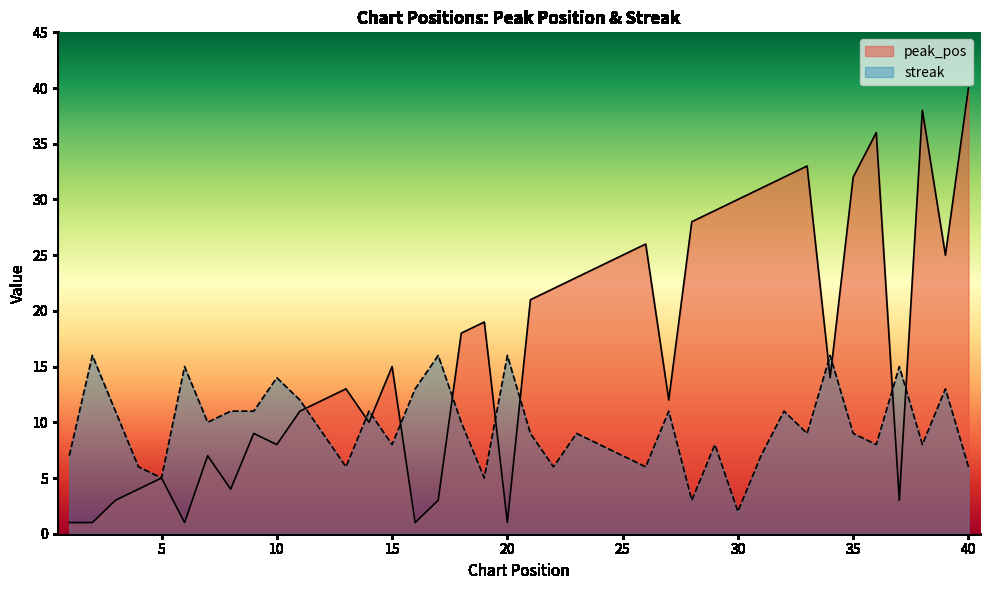

What is the difference between the maximum and minimum values in the streak series?

14